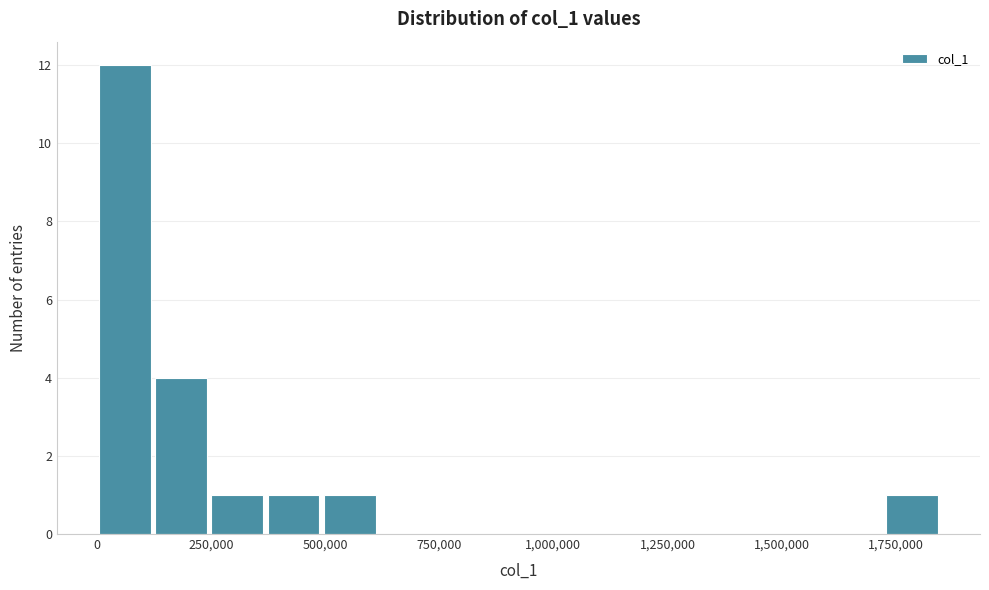

Around what value on the x-axis is the tallest bar? Give the approximate position of its centre, as read against the axis.

50000